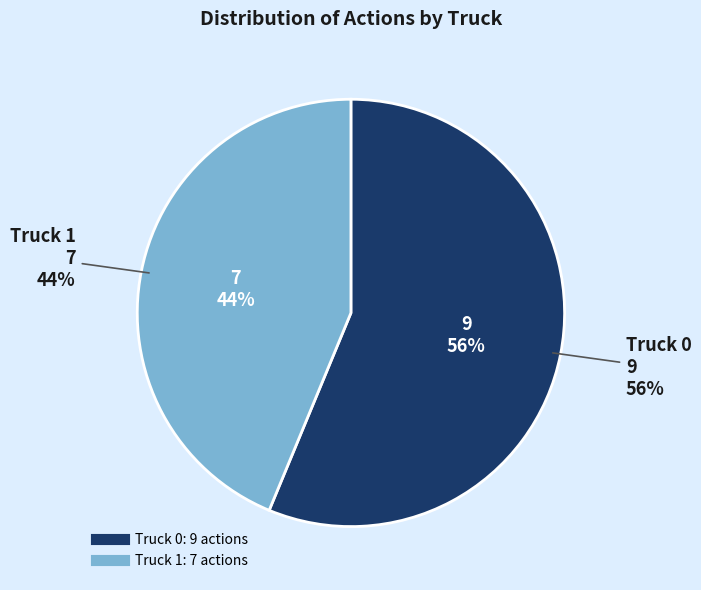

Which category has the biggest portion of the pie?

Truck 0